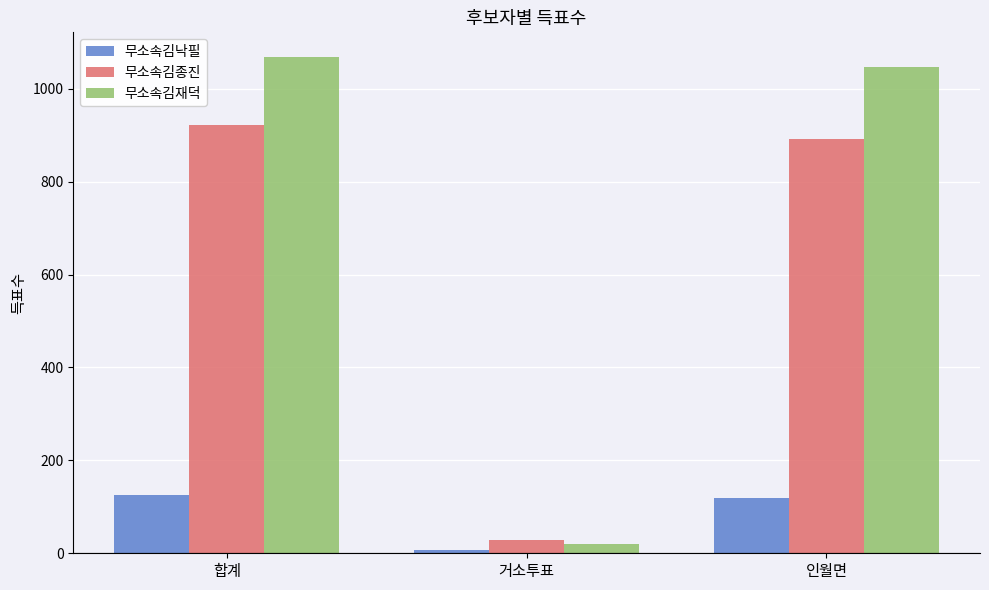

List the series in order of their peak value, lowest first.

무소속김낙필, 무소속김종진, 무소속김재덕